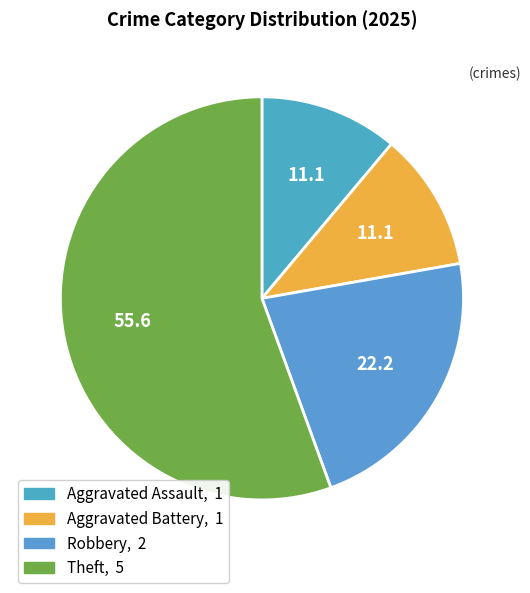

Does any single category account for the majority?

Yes